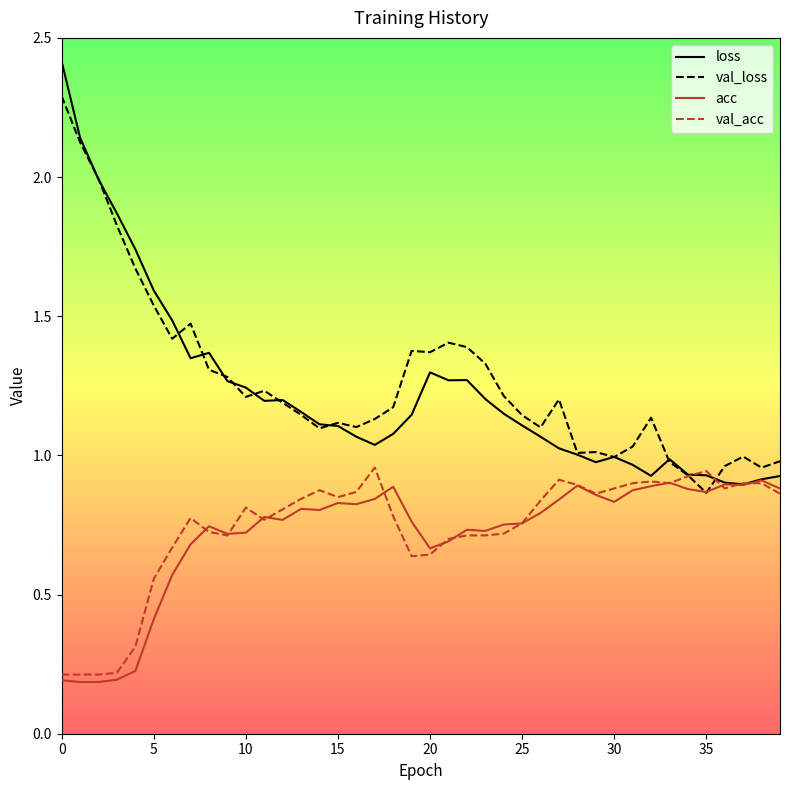

Which series has the widest spread of values?

loss